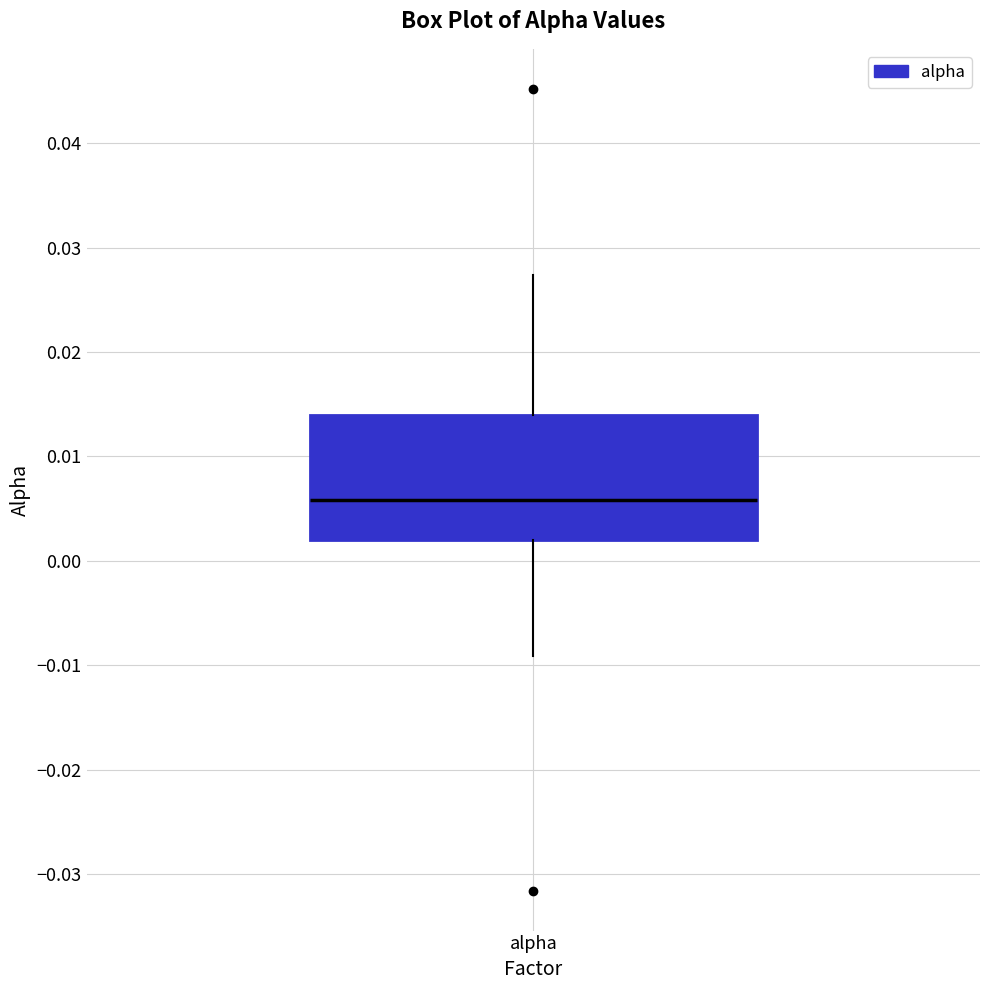

Where is the lower edge of the box for alpha on the y-axis? The values are not printed on the chart, so give them approximately, as read against the axis.

0.002